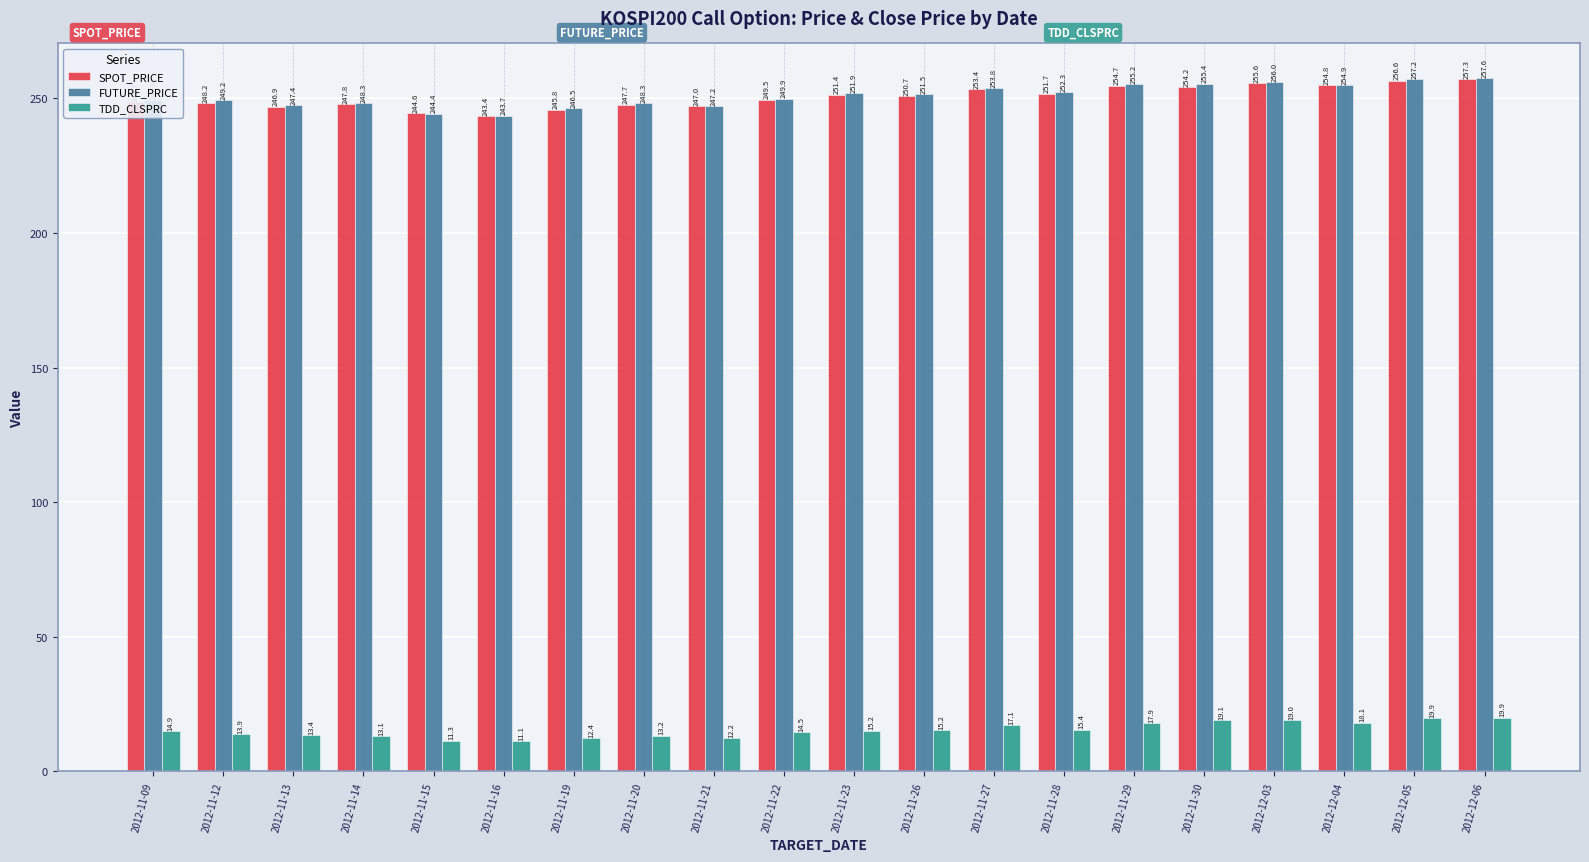

Read the SPOT_PRICE value at 2012-11-15.

244.6